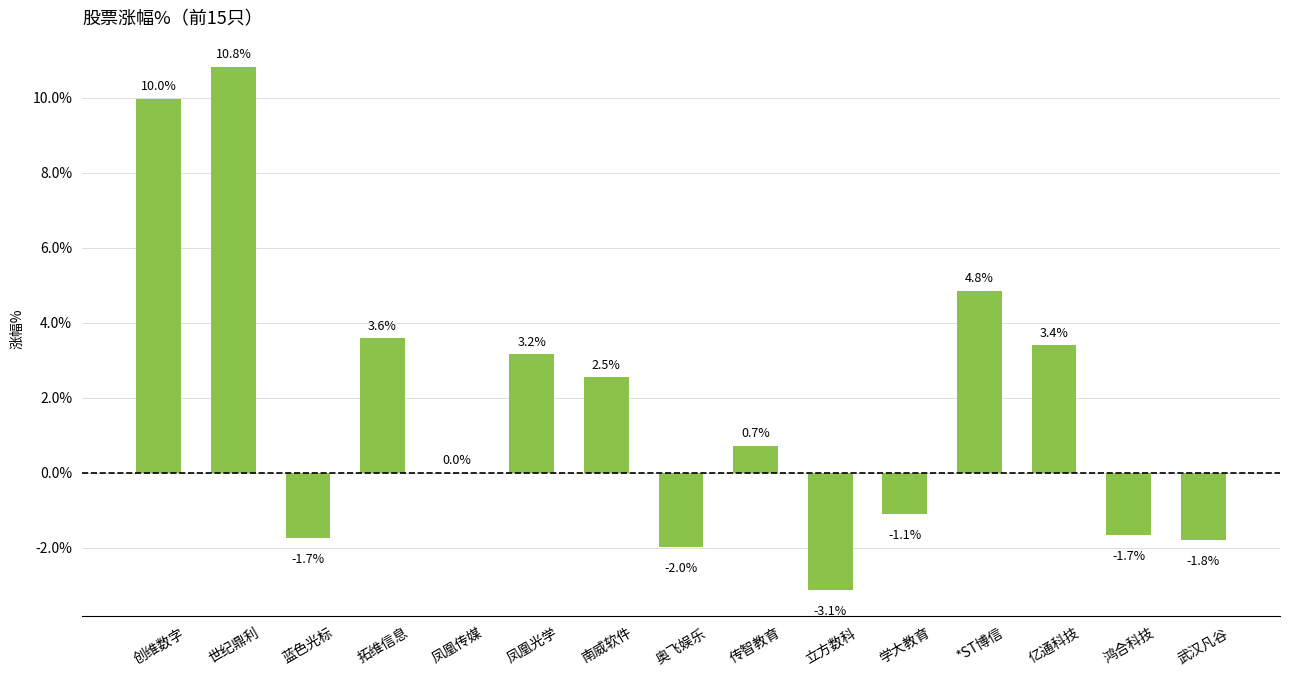

What is the maximum value shown in the chart?

10.8